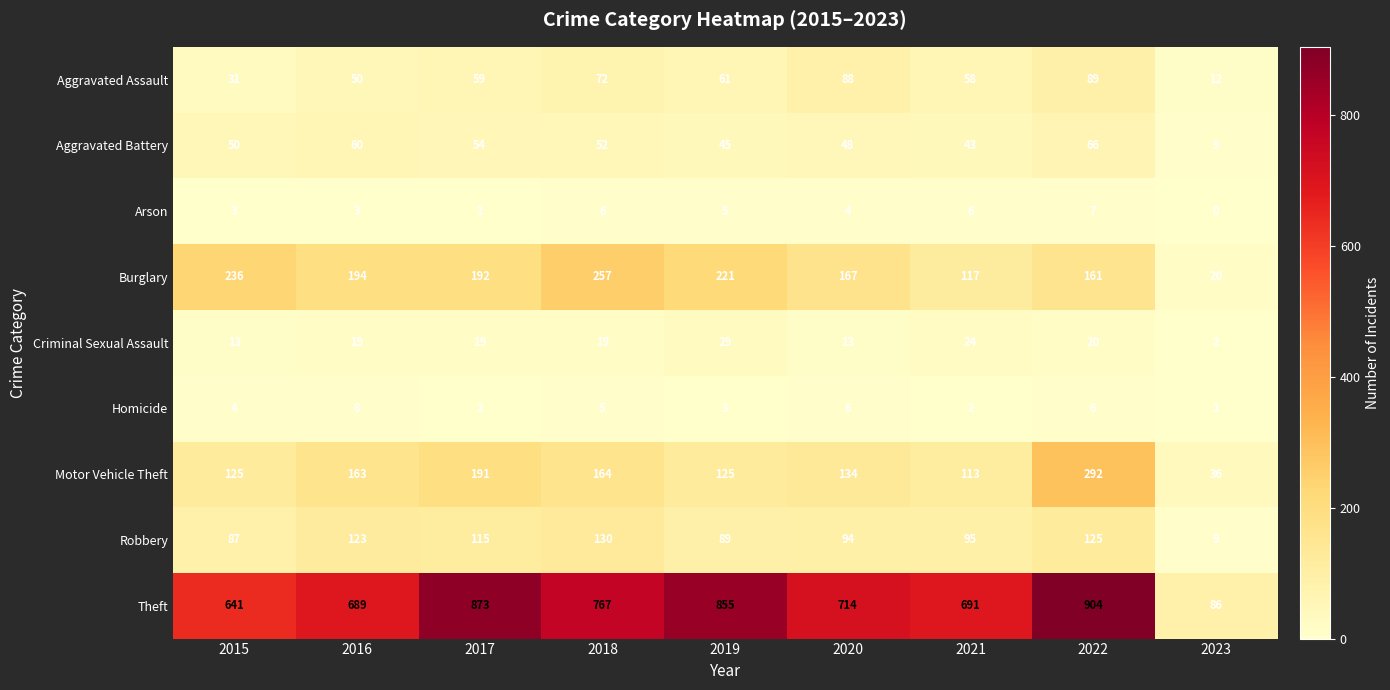

Is it true that Robbery equals 9 at 2023?

True